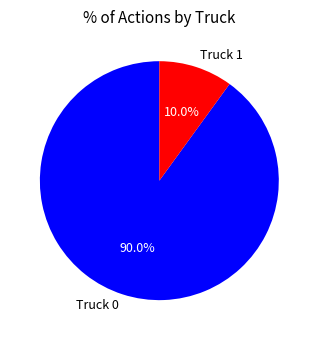

Rank the categories by value from lowest to highest.

Truck 1, Truck 0